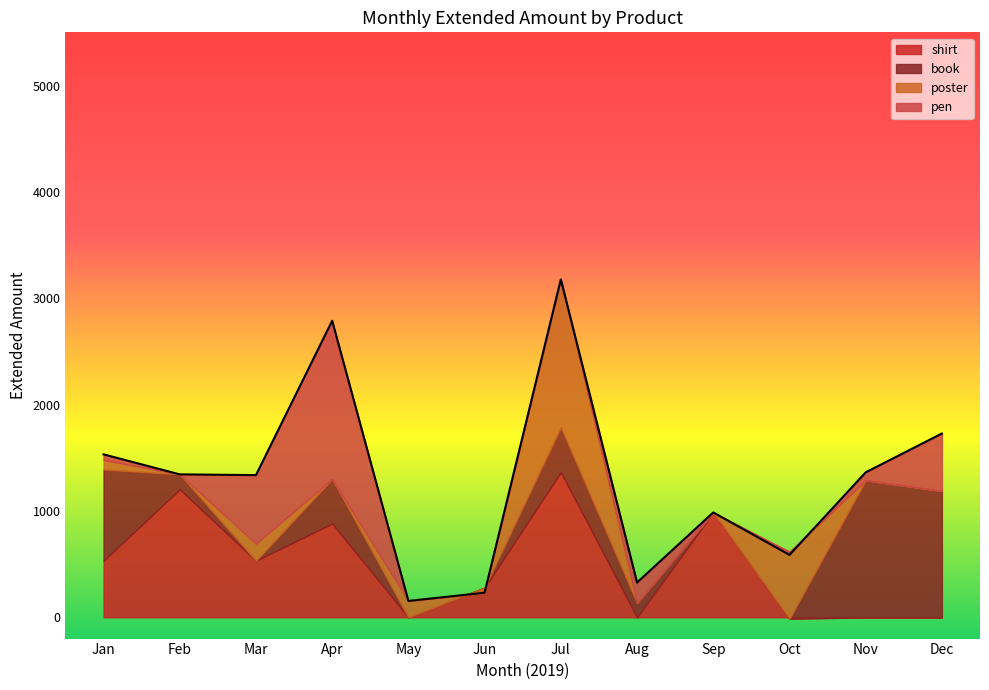

True or false: the data has more than 1 interior local peaks.

True